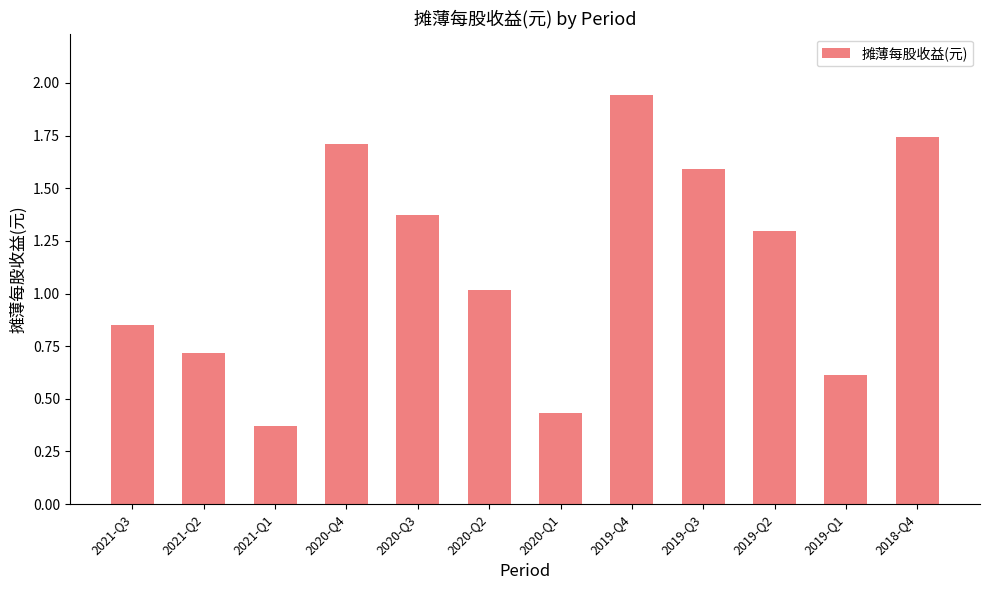

Rank the categories by value from lowest to highest.

2021-Q1, 2020-Q1, 2019-Q1, 2021-Q2, 2021-Q3, 2020-Q2, 2019-Q2, 2020-Q3, 2019-Q3, 2020-Q4, 2018-Q4, 2019-Q4